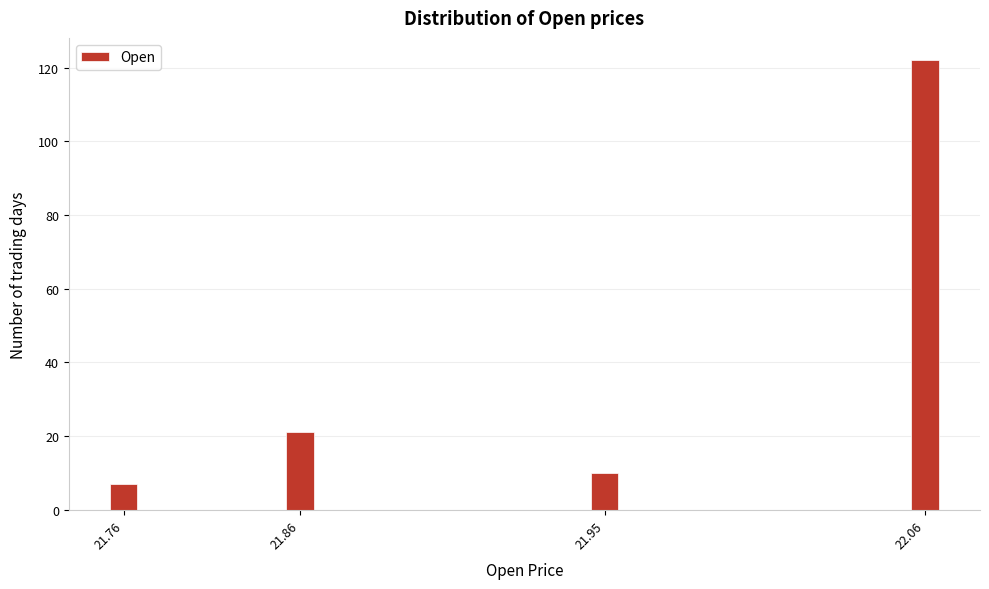

Reading right to left, what are all the values shown in this chart?

22.06=122	21.95=10	21.86=21	21.76=7